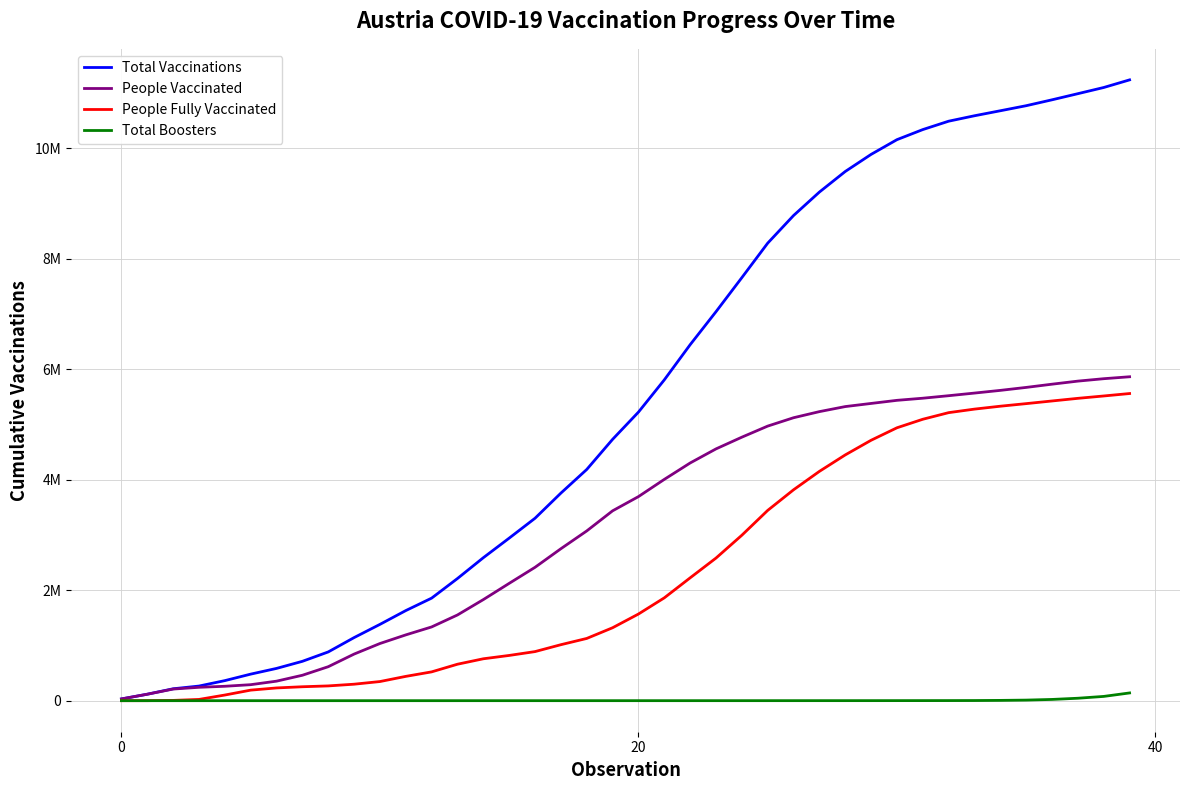

True or false: Total Vaccinations and People Vaccinated intersect in this chart.

False